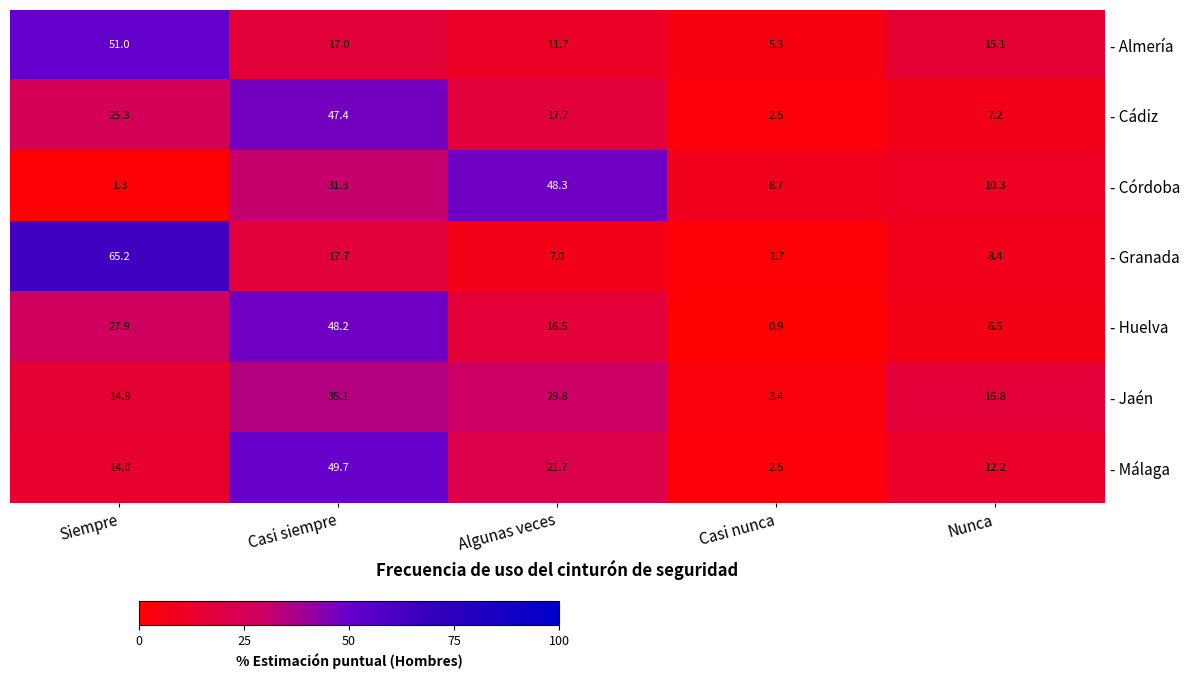

Which series changed the most between Casi siempre and Casi nunca?

- Huelva